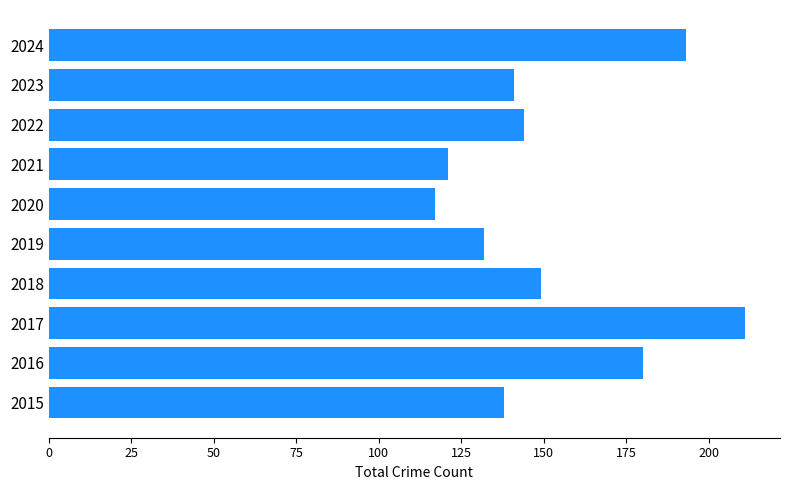

Between 2017 and 2018, which is larger?

2017